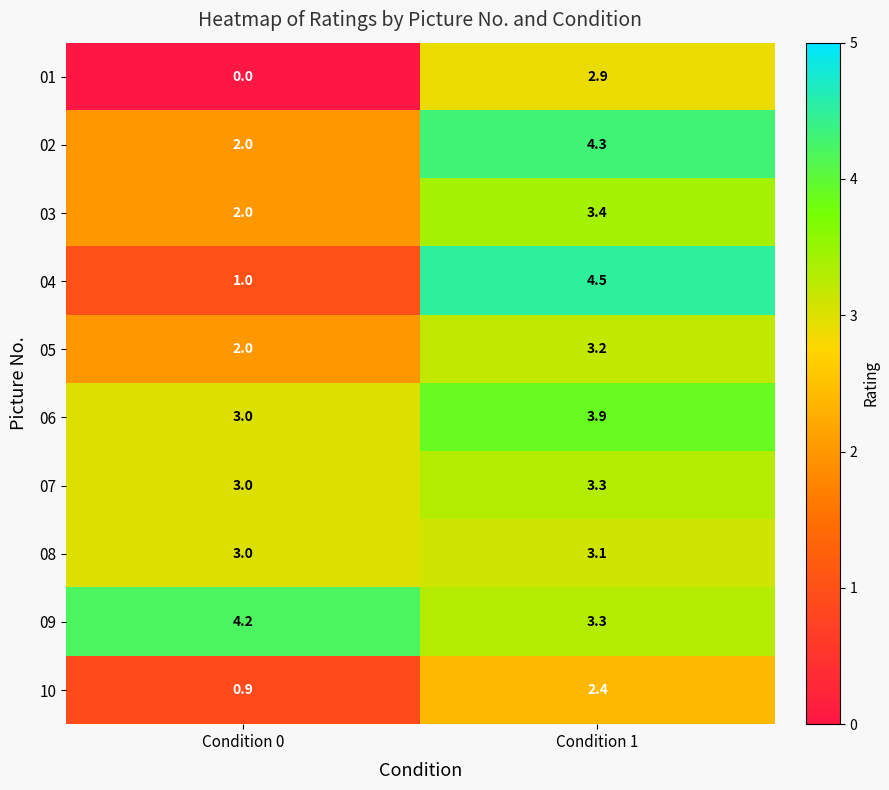

Reading left to right, extract all data points from this chart.

01: Condition 0=0.0	Condition 1=2.9
02: Condition 0=2.0	Condition 1=4.3
03: Condition 0=2.0	Condition 1=3.4
04: Condition 0=1.0	Condition 1=4.5
05: Condition 0=2.0	Condition 1=3.2
06: Condition 0=3.0	Condition 1=3.9
07: Condition 0=3.0	Condition 1=3.3
08: Condition 0=3.0	Condition 1=3.1
09: Condition 0=4.2	Condition 1=3.3
10: Condition 0=0.9	Condition 1=2.4